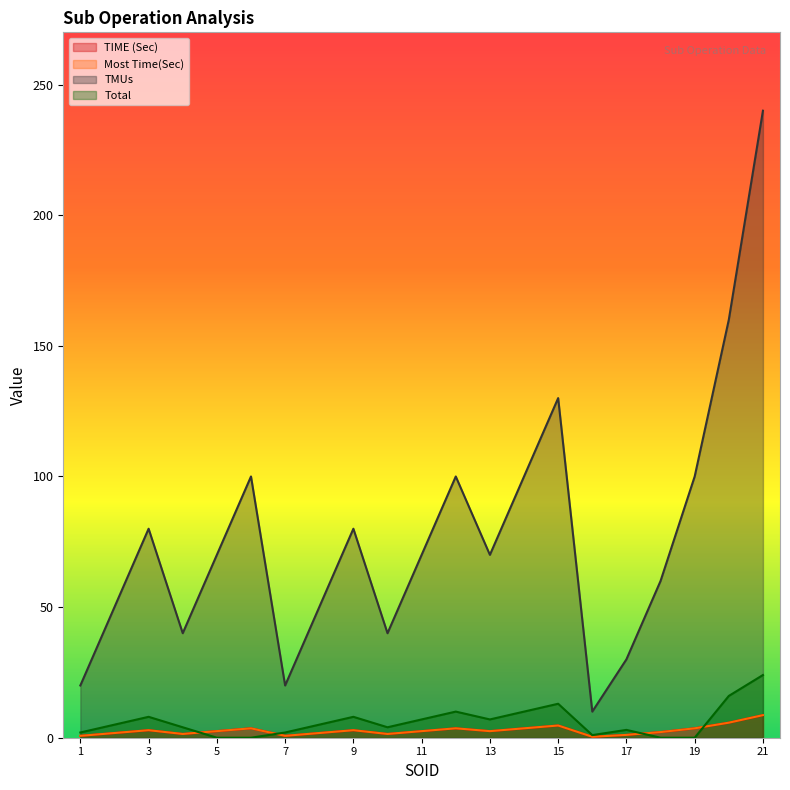

True or false: TMUs and TIME (Sec) intersect in this chart.

False